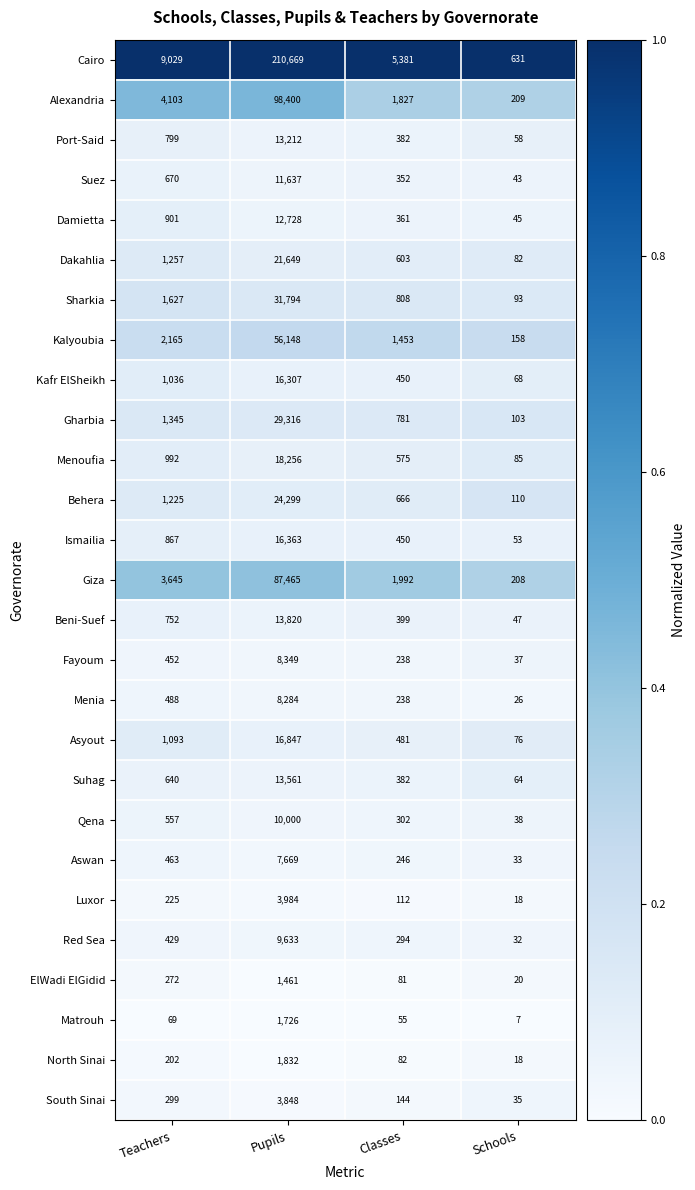

Which series has the largest range (max minus min)?

Cairo